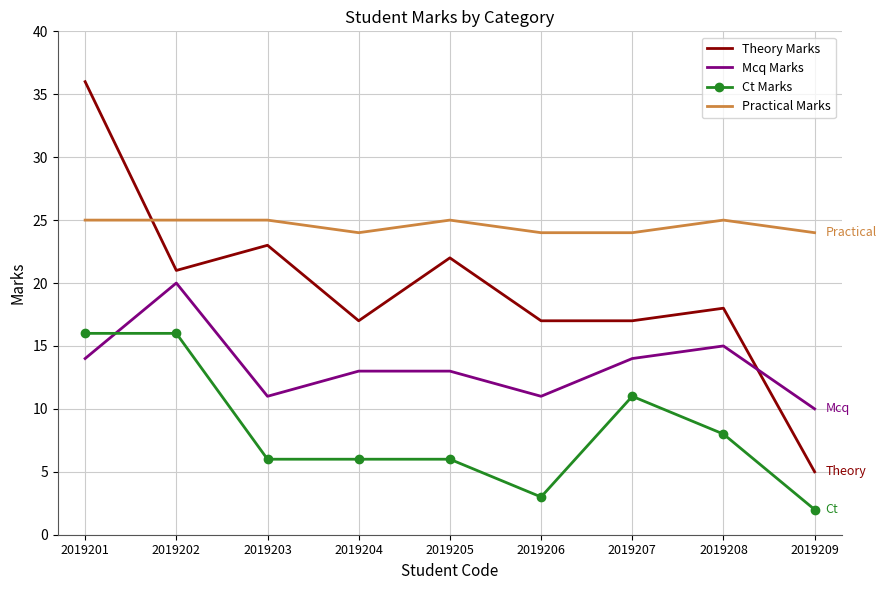

Is it true that Mcq Marks equals 10 at 2019209?

True